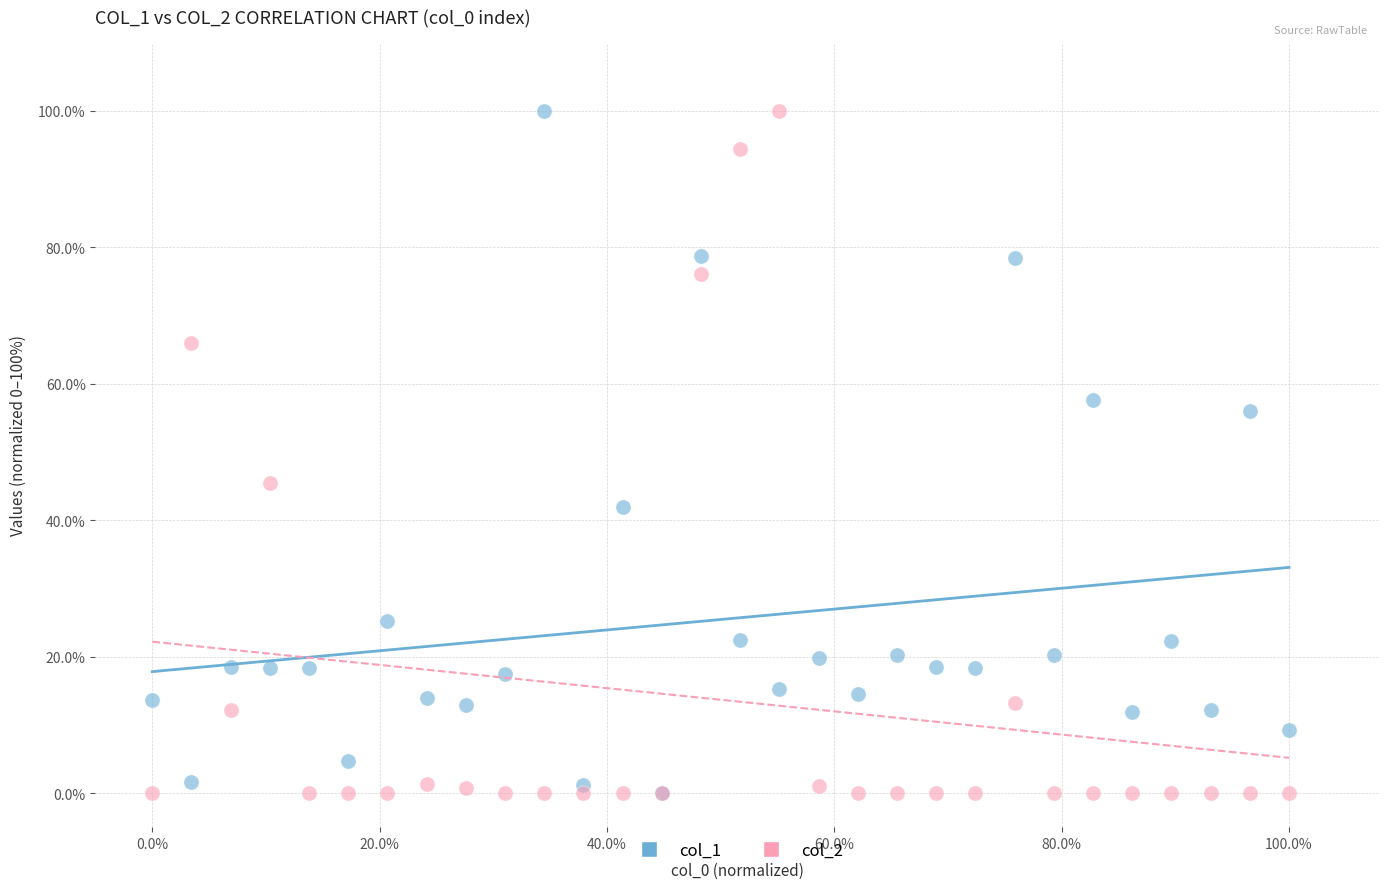

Across all series, what Y value is closest to 50?

45.5